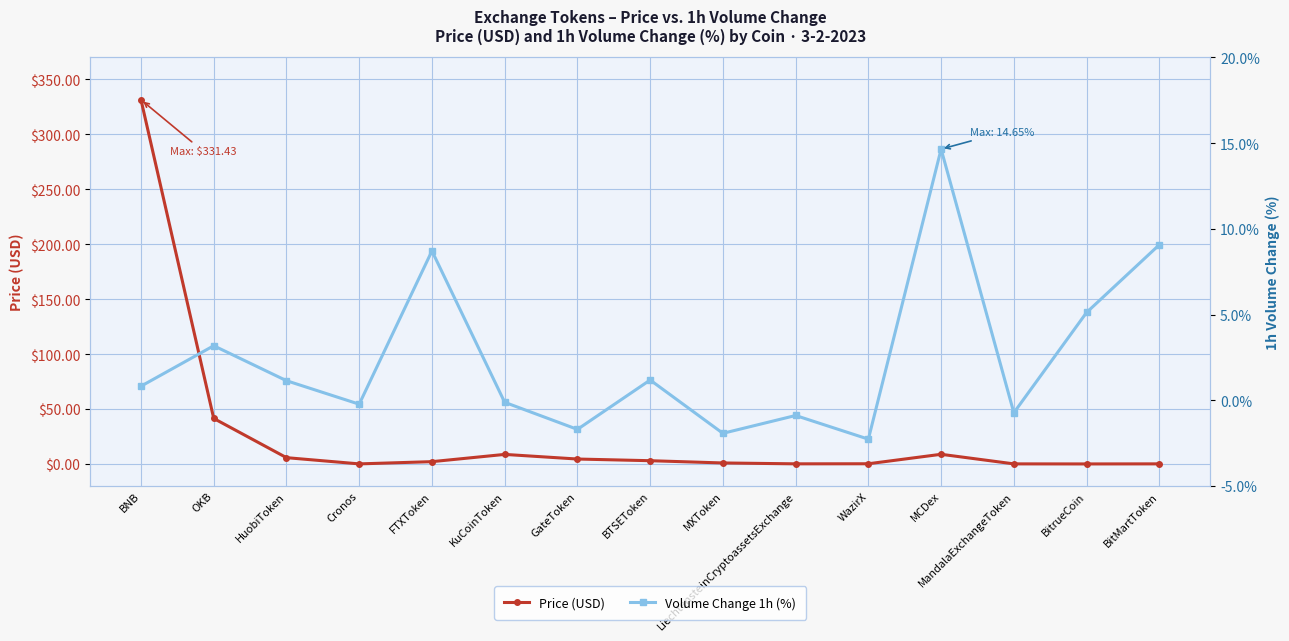

What is the label of the 4th point from the left?

Cronos